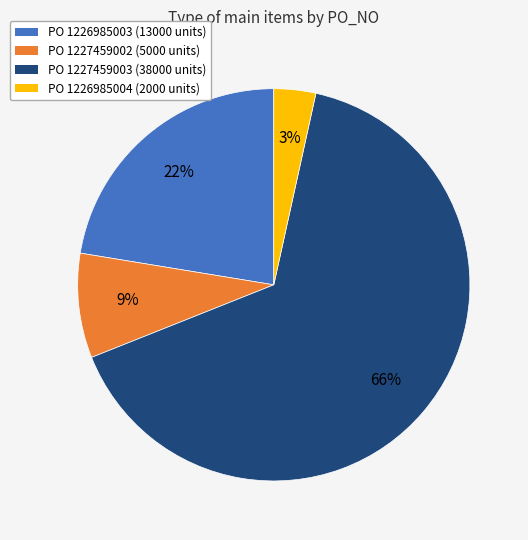

Is there a majority slice in this chart?

Yes